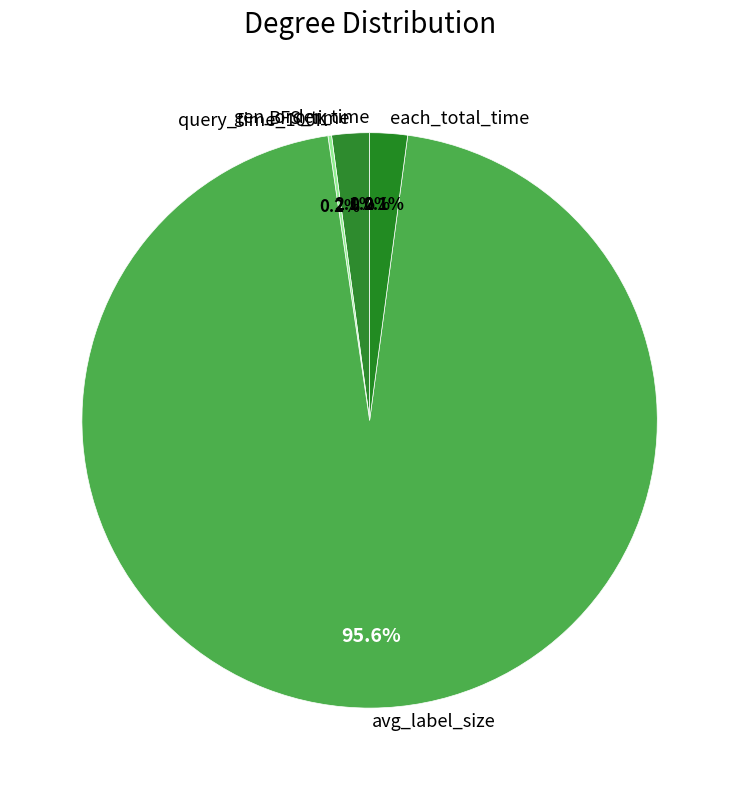

Does BFS_time represent more than half of the total?

No